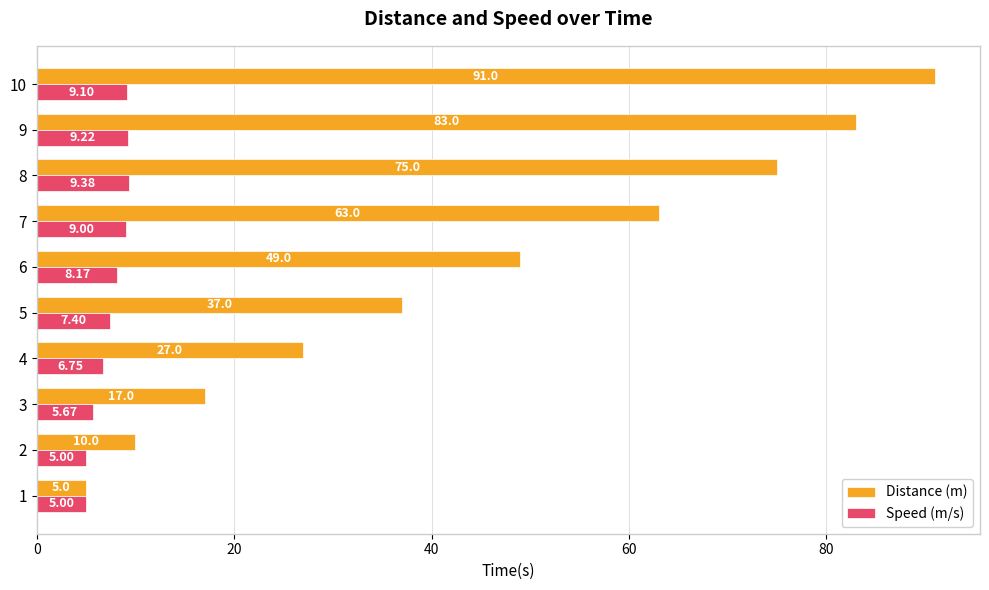

What is the total value across all series at 4?

33.8